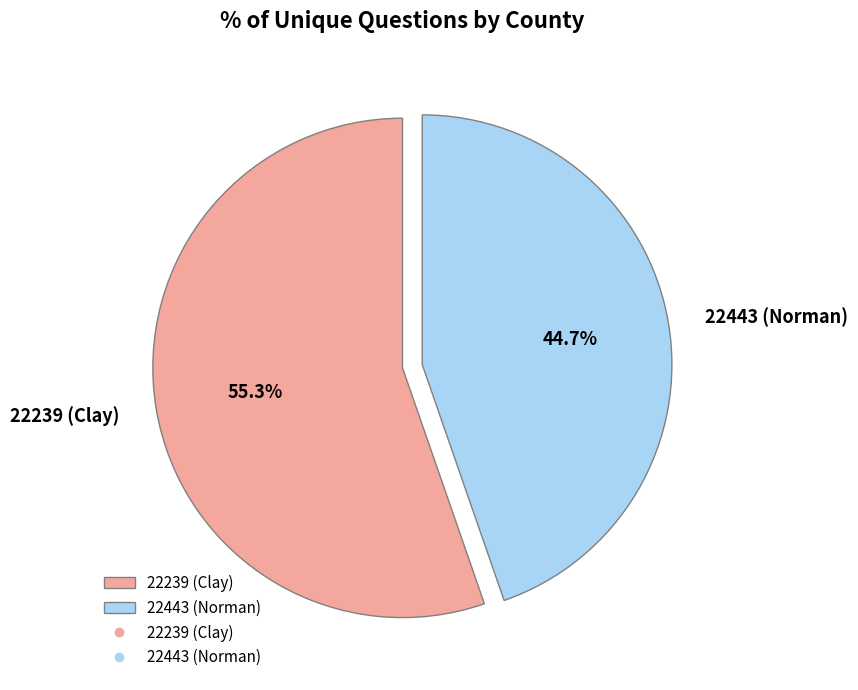

What is the ratio of the value at 22443 (Norman) to the value at 22239 (Clay)?

0.8